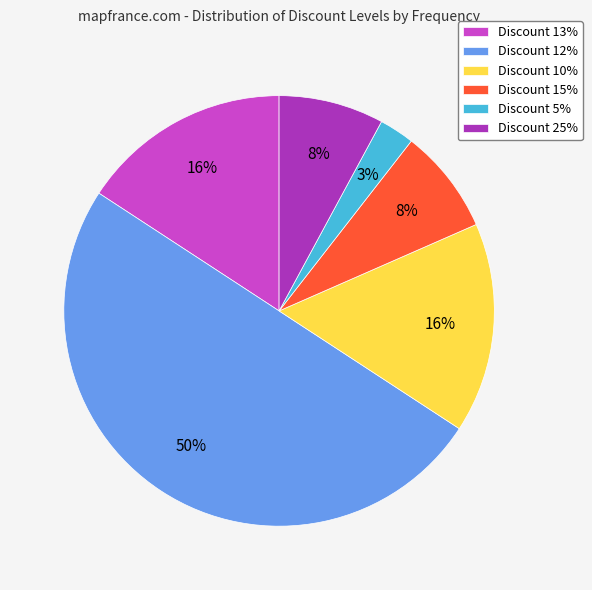

Count the number of slices in the pie.

6